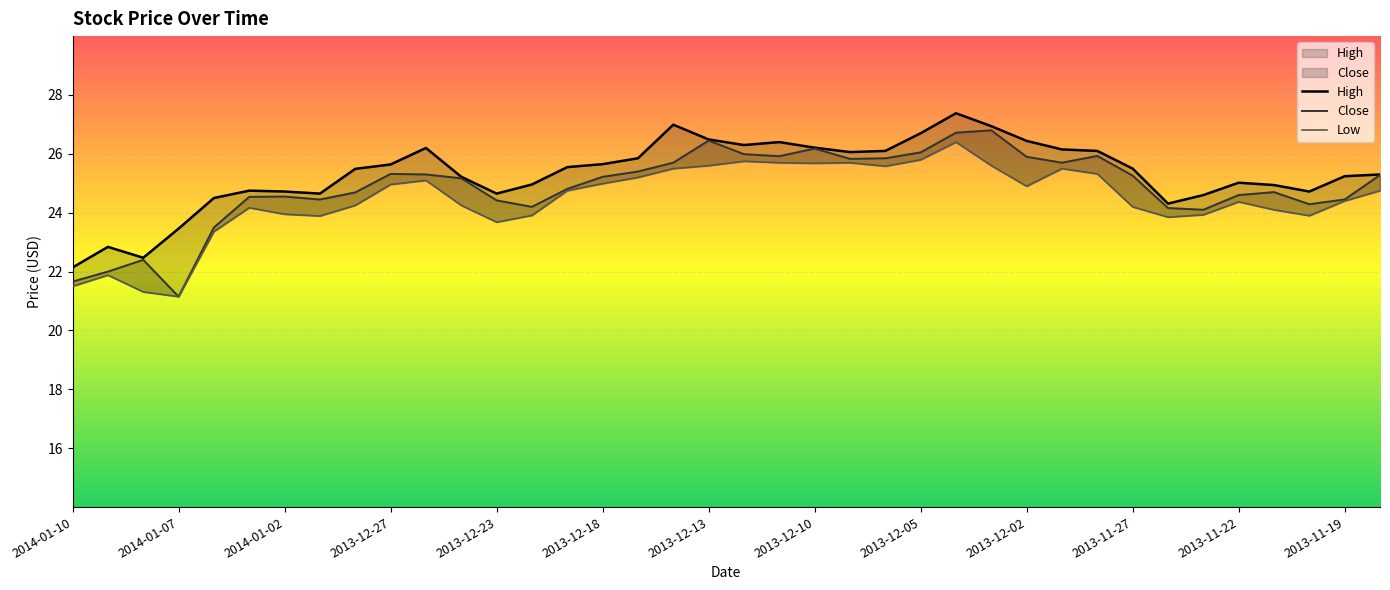

What is the sum of the Close values at 19 and 2014-01-02?

48.4